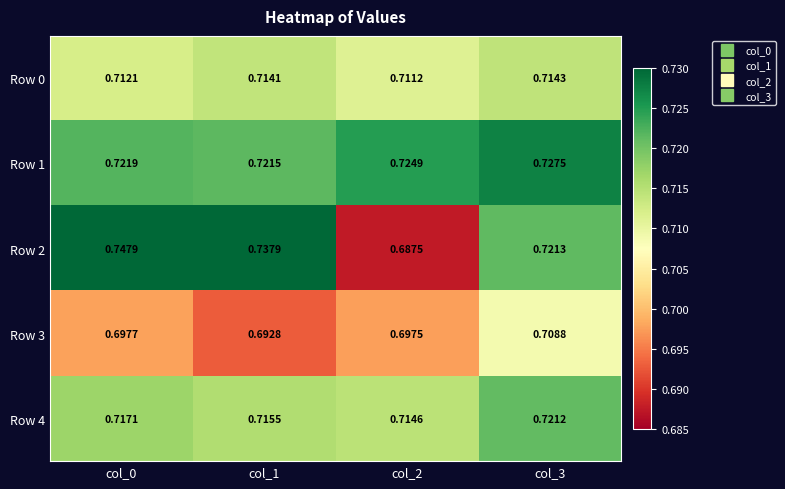

Is the value of Row 3 at col_2 greater than the value of Row 2 at col_2?

Yes